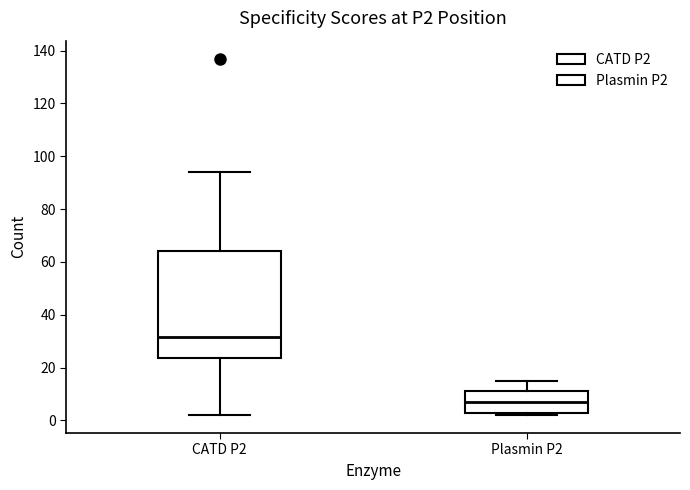

Which box has the lowest median line?

Plasmin P2